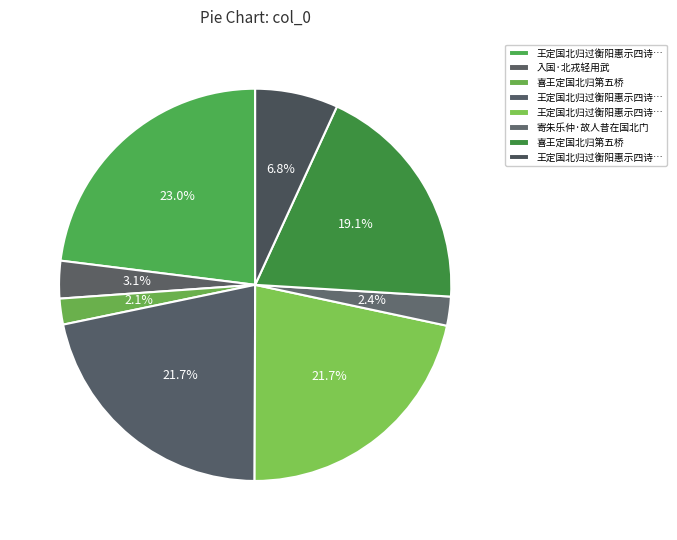

What is the smallest slice in the pie chart?

喜王定国北归第五桥